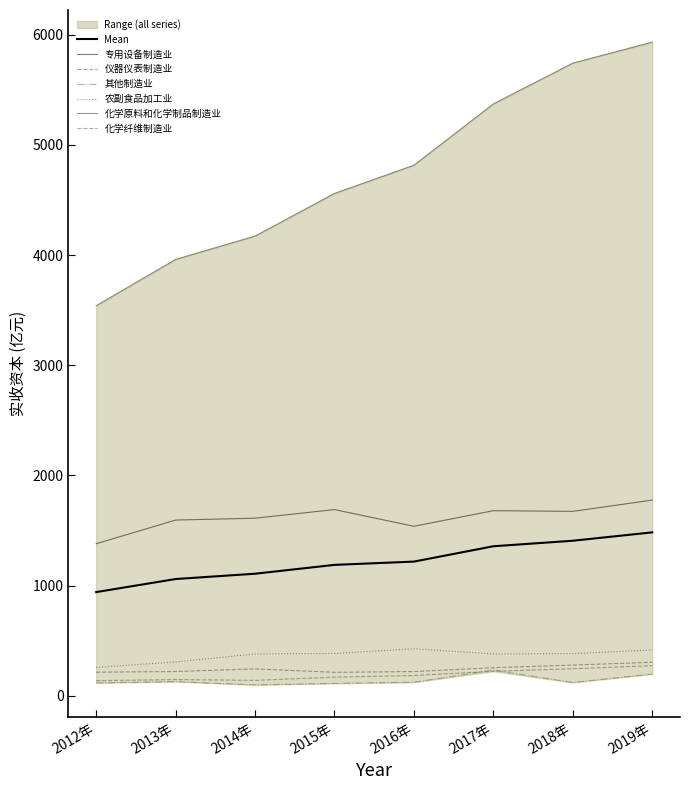

What is the label of the 1st point from the left?

2012年